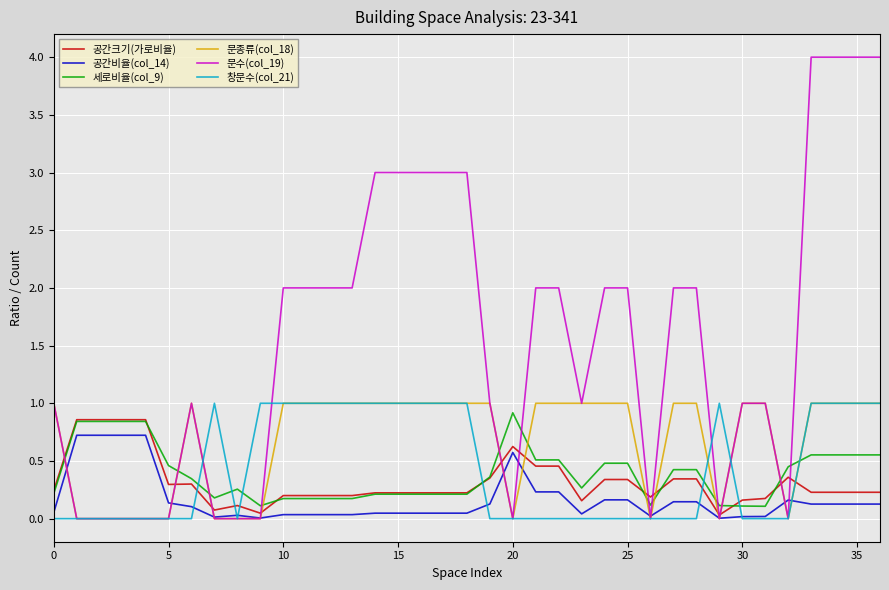

What is the greatest value displayed?

4.0